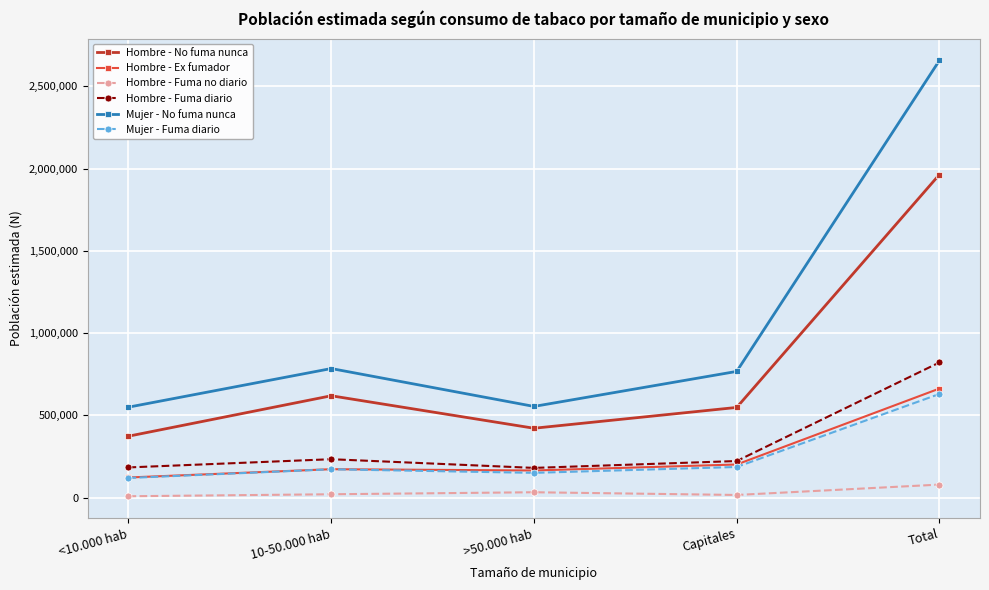

What is the label of the 3rd point from the left?

>50.000 hab